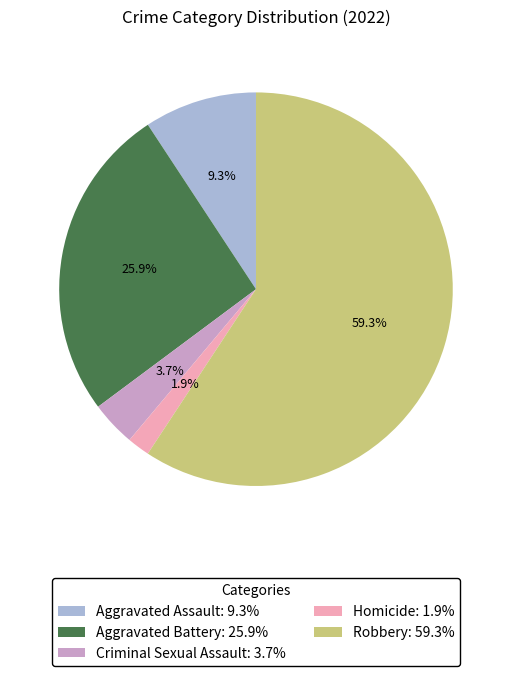

What percentage is the Criminal Sexual Assault slice, to the nearest percent?

4%